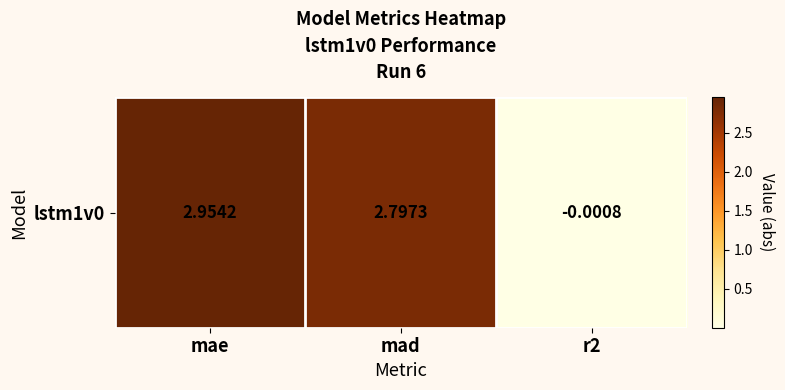

How many data points are above 2?

2